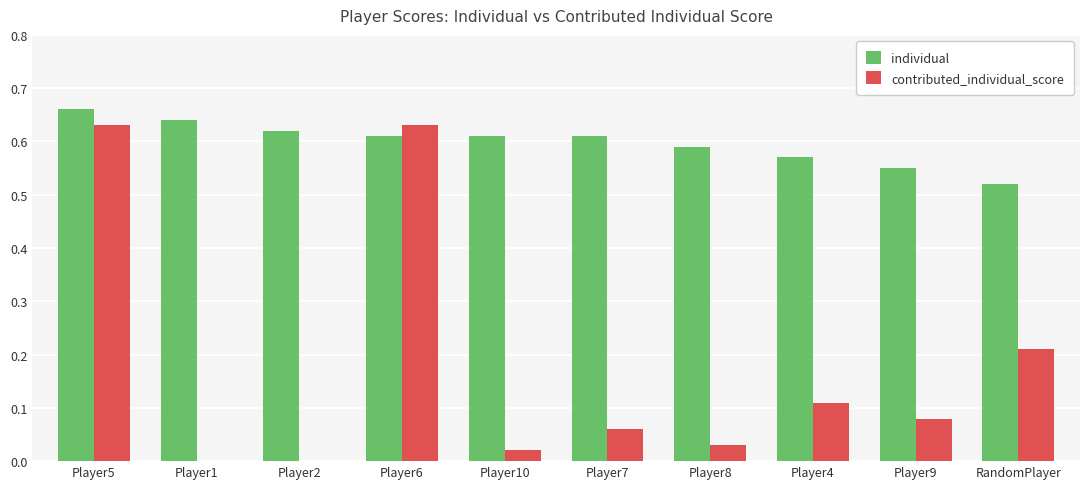

Which label corresponds to the largest value in the chart?

Player5